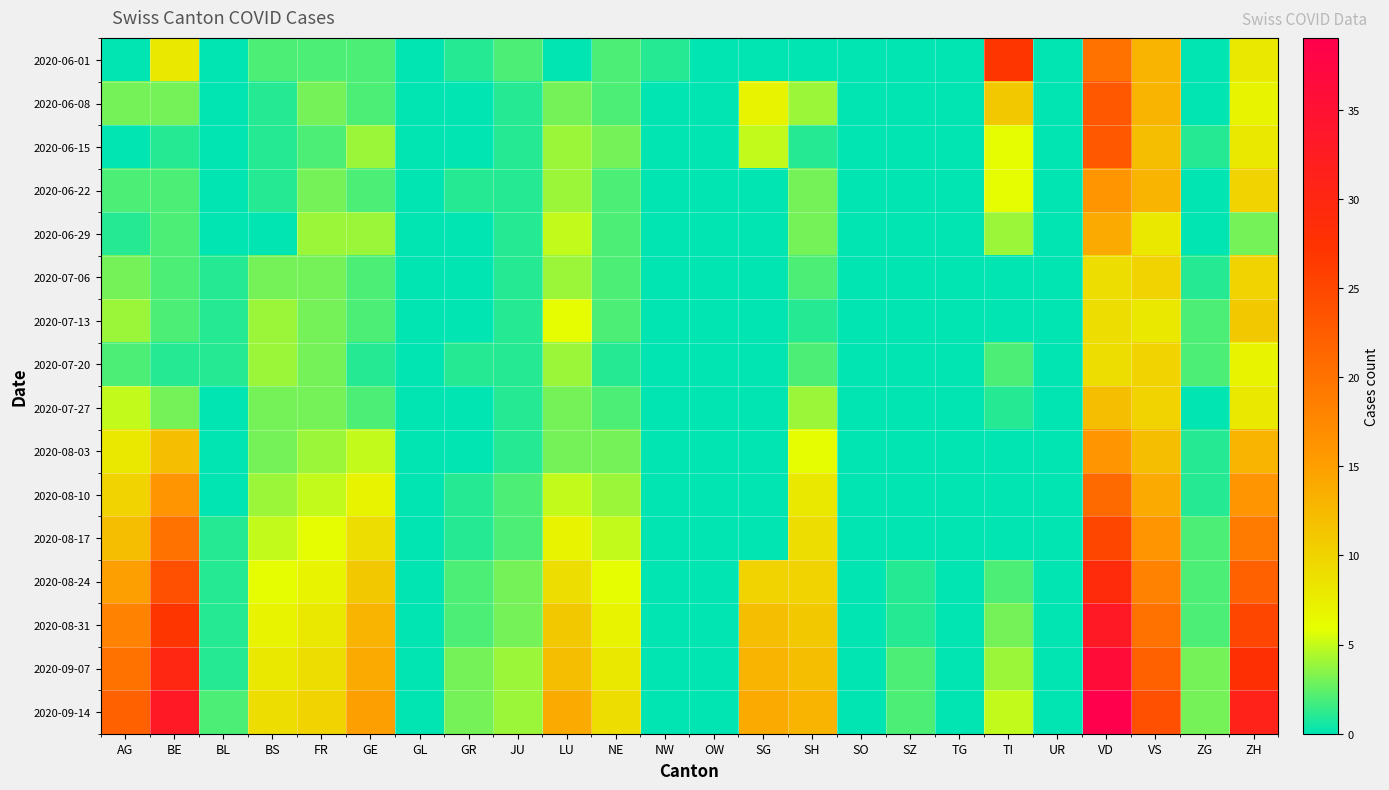

Reading left to right, list all the values displayed in this chart.

2020-06-01: AG=0	BE=8	BL=0	BS=2	FR=2	GE=2	GL=0	GR=1	JU=2	LU=0	NE=2	NW=1	OW=0	SG=0	SH=0	SO=0	SZ=0	TG=0	TI=27	UR=0	VD=20	VS=13	ZG=0	ZH=8
2020-06-08: AG=3	BE=3	BL=0	BS=1	FR=3	GE=2	GL=0	GR=0	JU=1	LU=3	NE=2	NW=0	OW=0	SG=7	SH=4	SO=0	SZ=0	TG=0	TI=11	UR=0	VD=23	VS=13	ZG=0	ZH=7
2020-06-15: AG=0	BE=1	BL=0	BS=1	FR=2	GE=4	GL=0	GR=0	JU=1	LU=4	NE=3	NW=0	OW=0	SG=5	SH=1	SO=0	SZ=0	TG=0	TI=6	UR=0	VD=23	VS=12	ZG=1	ZH=8
2020-06-22: AG=2	BE=2	BL=0	BS=1	FR=3	GE=2	GL=0	GR=1	JU=1	LU=4	NE=2	NW=0	OW=0	SG=0	SH=3	SO=0	SZ=0	TG=0	TI=6	UR=0	VD=16	VS=13	ZG=0	ZH=10
2020-06-29: AG=1	BE=2	BL=0	BS=0	FR=4	GE=4	GL=0	GR=0	JU=1	LU=5	NE=2	NW=0	OW=0	SG=0	SH=3	SO=0	SZ=0	TG=0	TI=4	UR=0	VD=14	VS=8	ZG=0	ZH=3
2020-07-06: AG=3	BE=2	BL=1	BS=3	FR=3	GE=2	GL=0	GR=0	JU=1	LU=4	NE=2	NW=0	OW=0	SG=0	SH=2	SO=0	SZ=0	TG=0	TI=0	UR=0	VD=9	VS=10	ZG=1	ZH=10
2020-07-13: AG=4	BE=2	BL=1	BS=4	FR=3	GE=2	GL=0	GR=0	JU=1	LU=6	NE=2	NW=0	OW=0	SG=0	SH=1	SO=0	SZ=0	TG=0	TI=0	UR=0	VD=9	VS=8	ZG=2	ZH=11
2020-07-20: AG=2	BE=1	BL=1	BS=4	FR=3	GE=1	GL=0	GR=1	JU=1	LU=4	NE=1	NW=0	OW=0	SG=0	SH=2	SO=0	SZ=0	TG=0	TI=2	UR=0	VD=9	VS=10	ZG=2	ZH=7
2020-07-27: AG=5	BE=3	BL=0	BS=3	FR=3	GE=2	GL=0	GR=0	JU=1	LU=3	NE=2	NW=0	OW=0	SG=0	SH=4	SO=0	SZ=0	TG=0	TI=1	UR=0	VD=12	VS=10	ZG=0	ZH=8
2020-08-03: AG=8	BE=12	BL=0	BS=3	FR=4	GE=5	GL=0	GR=0	JU=1	LU=3	NE=3	NW=0	OW=0	SG=0	SH=6	SO=0	SZ=0	TG=0	TI=0	UR=0	VD=16	VS=12	ZG=1	ZH=13
2020-08-10: AG=10	BE=16	BL=0	BS=4	FR=5	GE=7	GL=0	GR=1	JU=2	LU=5	NE=4	NW=0	OW=0	SG=0	SH=8	SO=0	SZ=0	TG=0	TI=0	UR=0	VD=21	VS=14	ZG=1	ZH=16
2020-08-17: AG=12	BE=20	BL=1	BS=5	FR=6	GE=9	GL=0	GR=1	JU=2	LU=7	NE=5	NW=0	OW=0	SG=0	SH=9	SO=0	SZ=0	TG=0	TI=0	UR=0	VD=25	VS=16	ZG=2	ZH=19
2020-08-24: AG=15	BE=24	BL=1	BS=6	FR=7	GE=11	GL=0	GR=2	JU=3	LU=9	NE=6	NW=0	OW=0	SG=10	SH=10	SO=0	SZ=1	TG=0	TI=2	UR=0	VD=29	VS=18	ZG=2	ZH=22
2020-08-31: AG=18	BE=27	BL=1	BS=7	FR=8	GE=13	GL=0	GR=2	JU=3	LU=11	NE=7	NW=0	OW=0	SG=12	SH=11	SO=0	SZ=1	TG=0	TI=3	UR=0	VD=33	VS=20	ZG=2	ZH=25
2020-09-07: AG=20	BE=30	BL=1	BS=8	FR=9	GE=14	GL=0	GR=3	JU=4	LU=12	NE=8	NW=0	OW=0	SG=13	SH=12	SO=0	SZ=2	TG=0	TI=4	UR=0	VD=36	VS=22	ZG=3	ZH=28
2020-09-14: AG=22	BE=33	BL=2	BS=9	FR=10	GE=15	GL=0	GR=3	JU=4	LU=14	NE=9	NW=0	OW=0	SG=14	SH=13	SO=0	SZ=2	TG=0	TI=5	UR=0	VD=39	VS=24	ZG=3	ZH=31